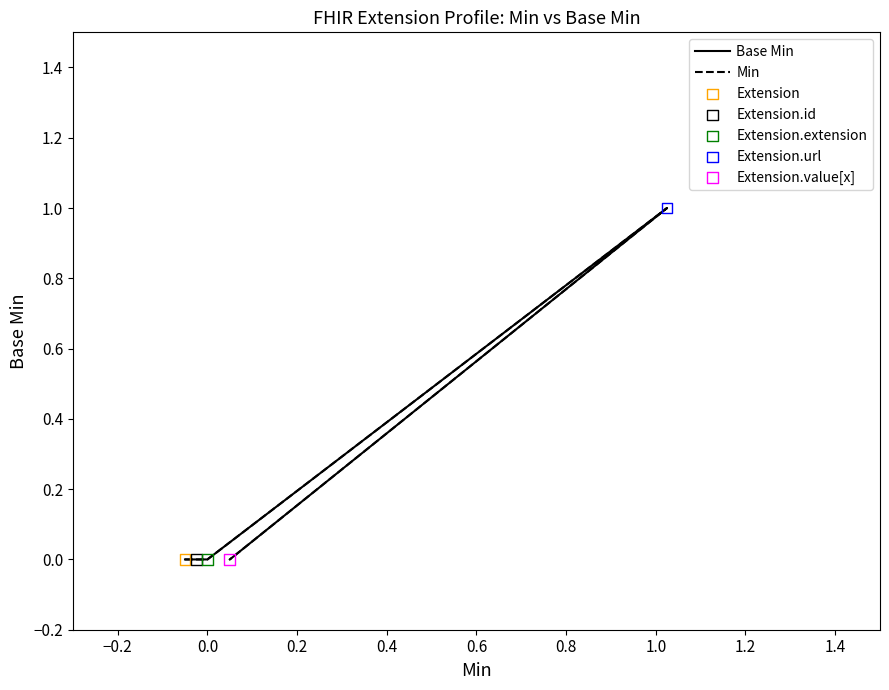

Which series has the widest spread of Y values?

Base Min